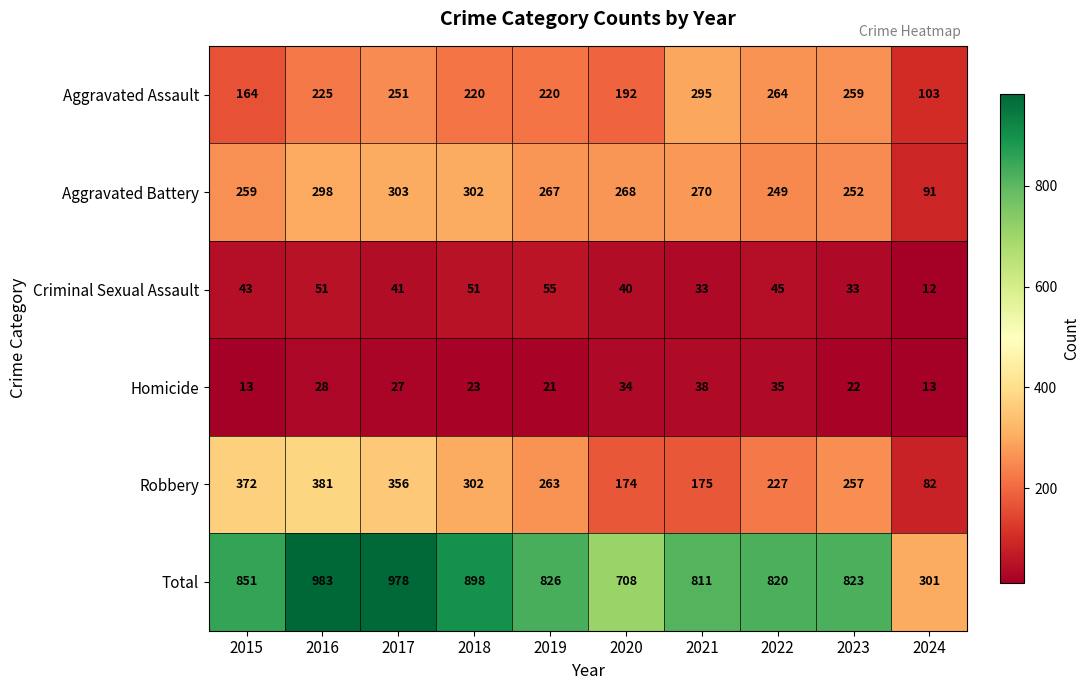

True or false: Criminal Sexual Assault has a value of 41 at 2017.

True